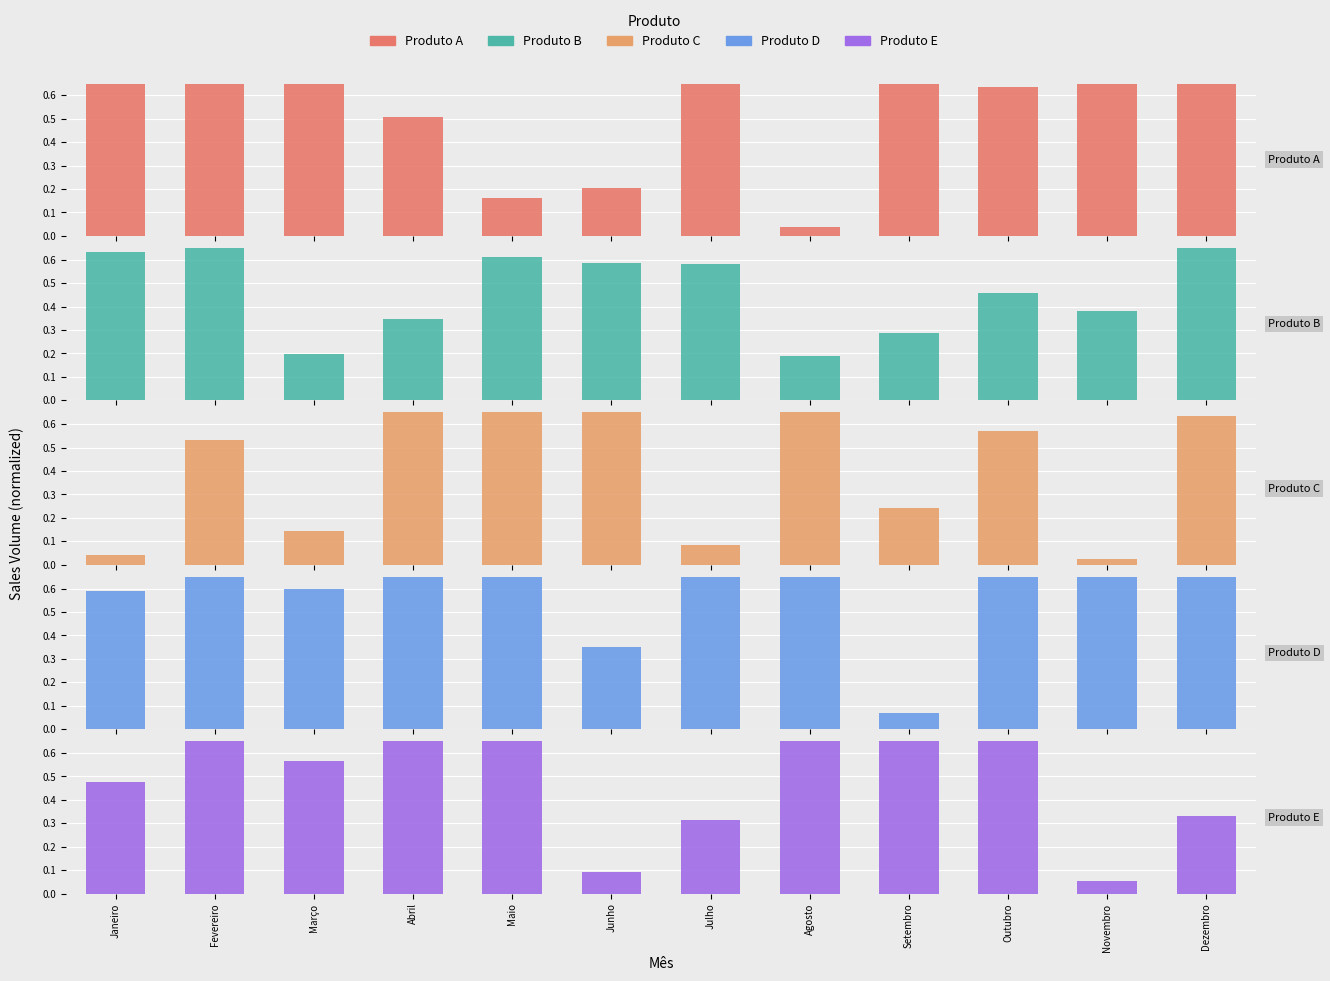

What is the total value across all series at Agosto?

2.5